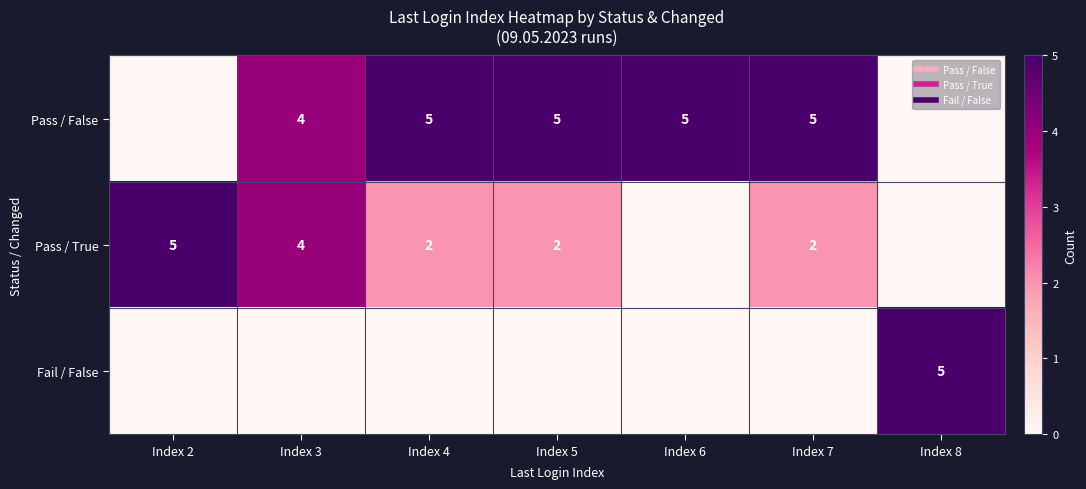

Which series has the widest spread of values?

Pass / False